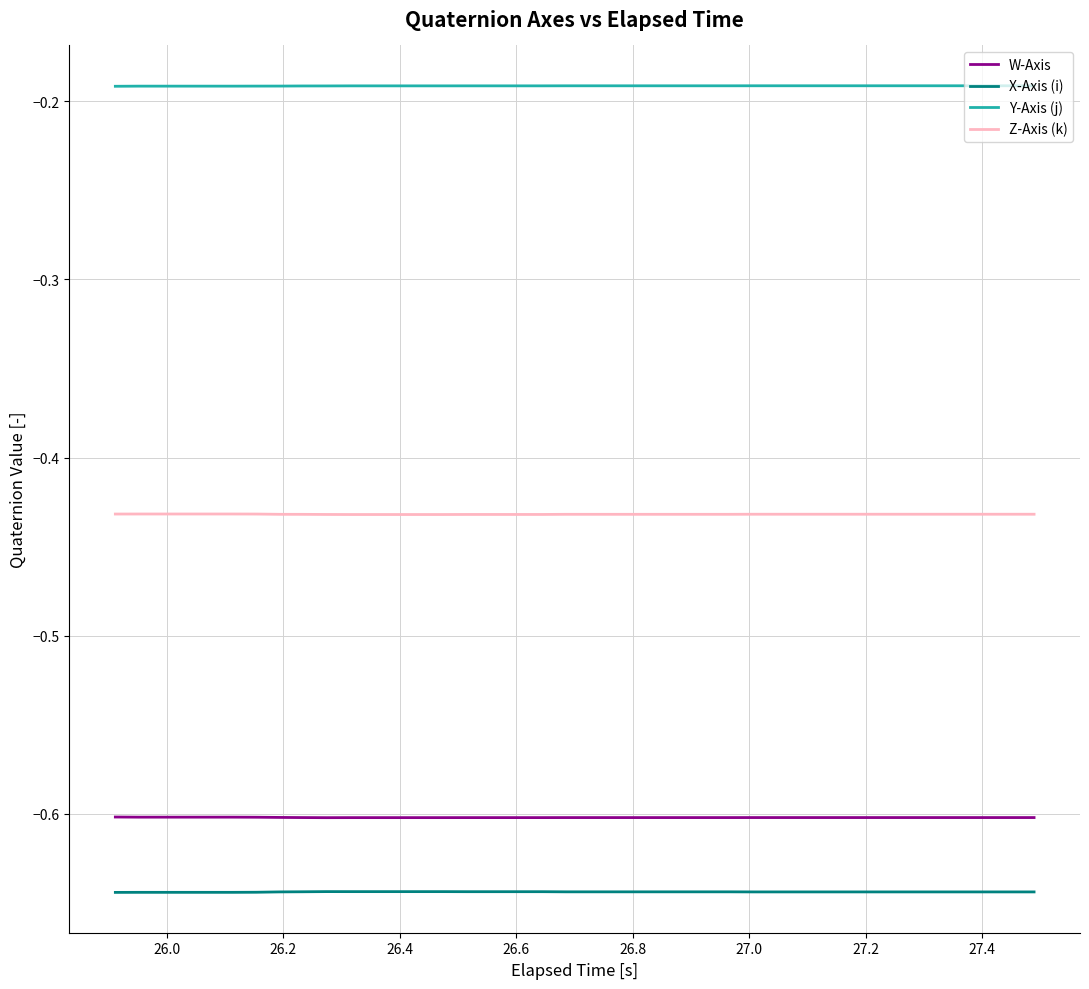

Count the number of categories in the chart.

40